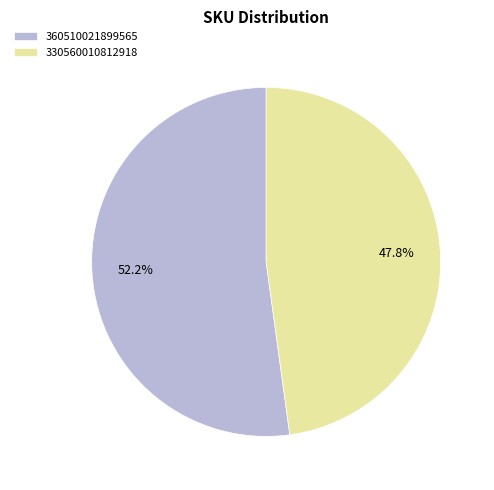

What is the ratio of the value at 360510021899565 to the value at 330560010812918?

1.1